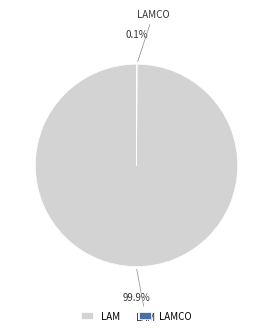

Is there a majority slice in this chart?

Yes